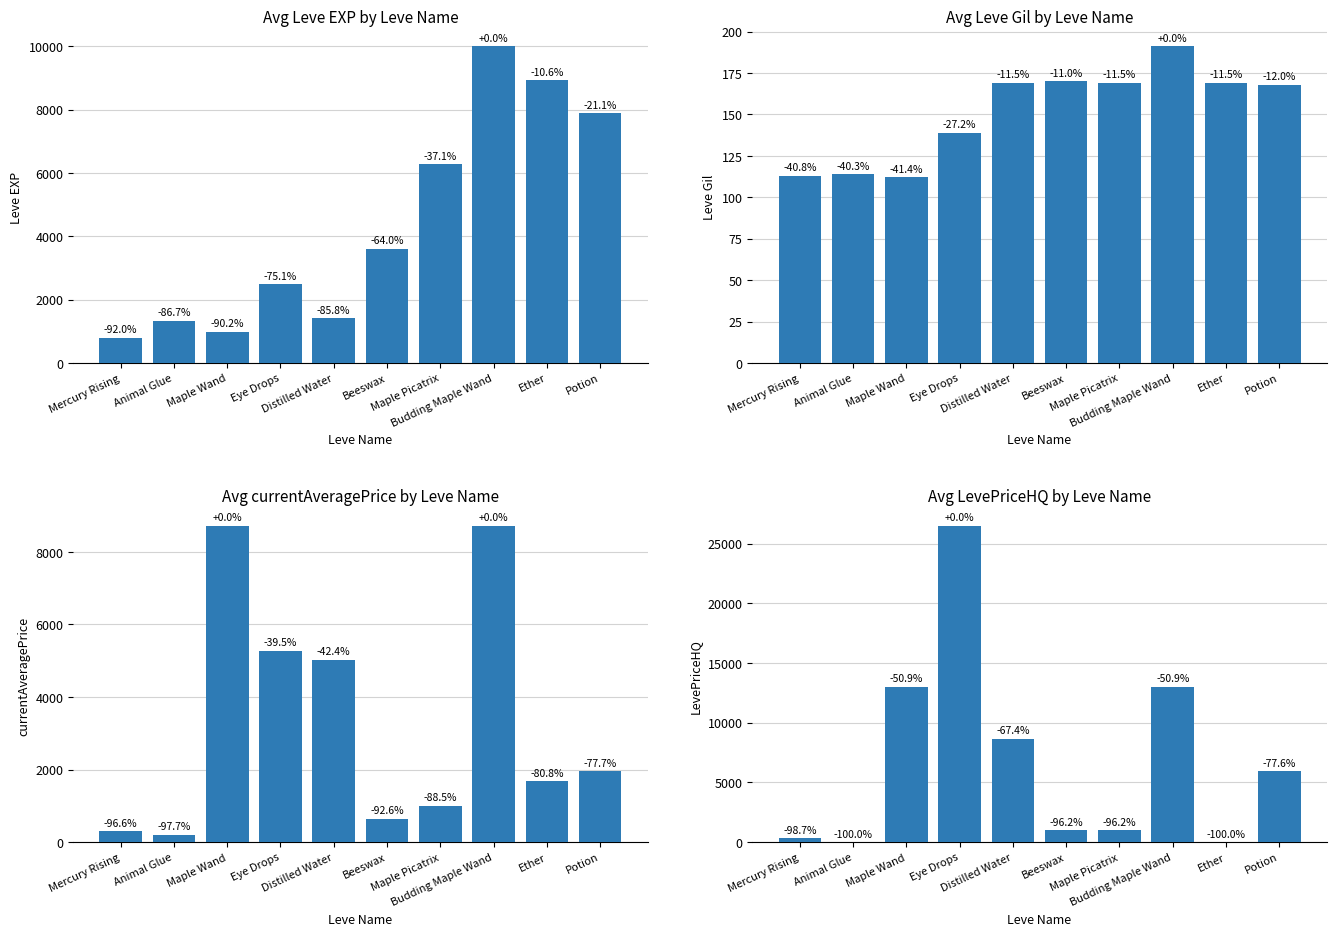

Does the chart contain stacked bars?

No